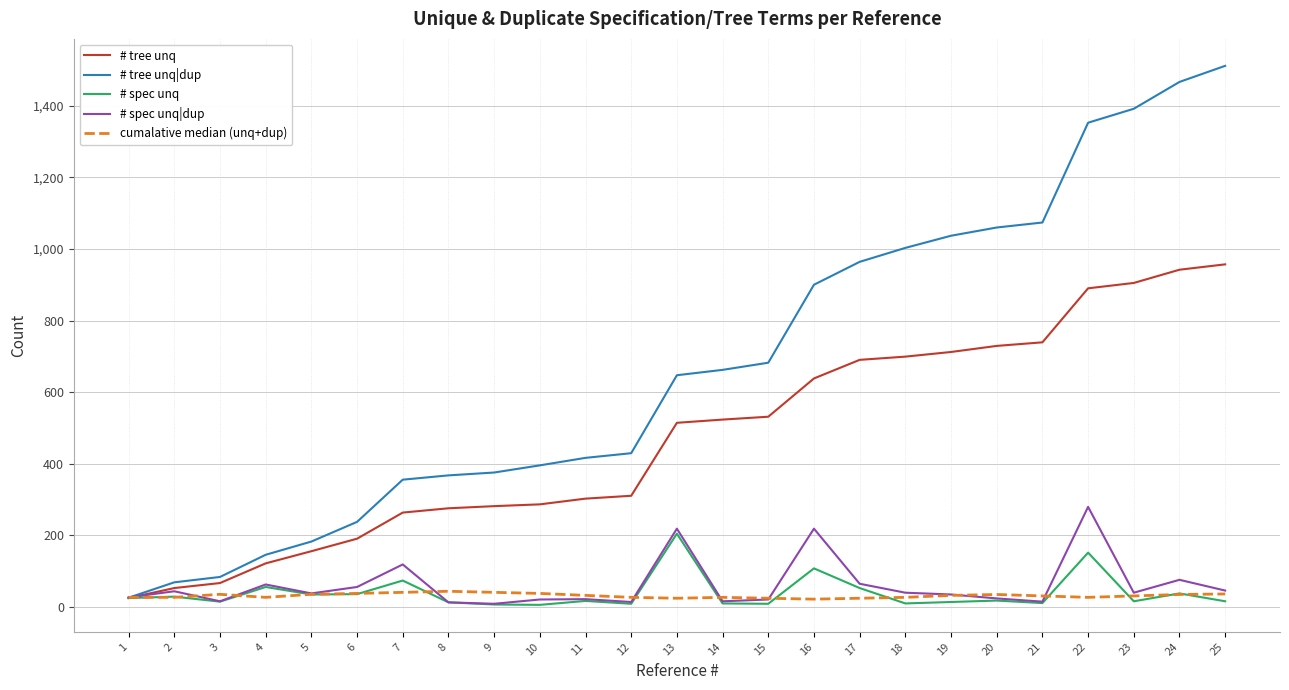

Which series changed the most between 1 and 22?

# tree unq|dup